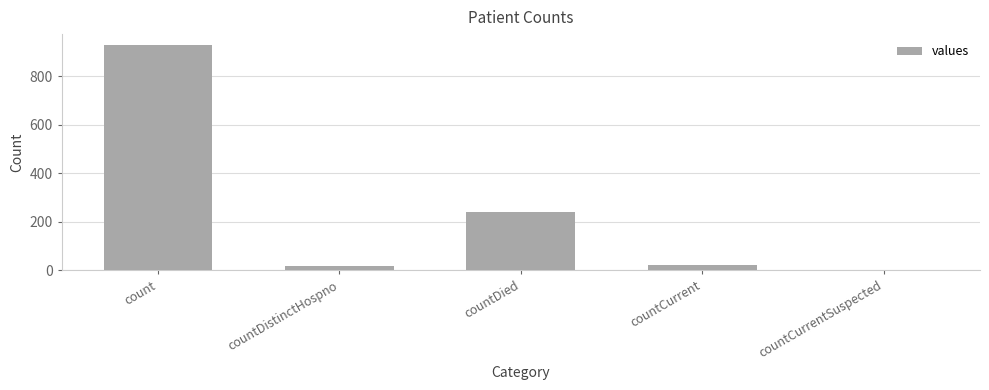

What is the sum of all values?

1210